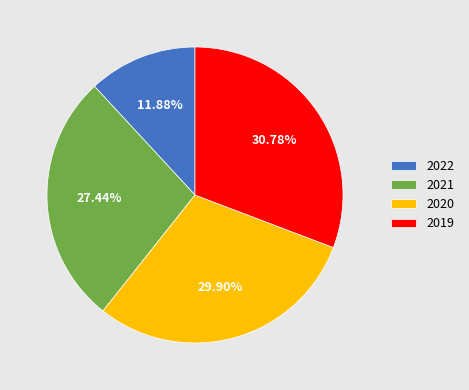

How many segments does this pie chart have?

4